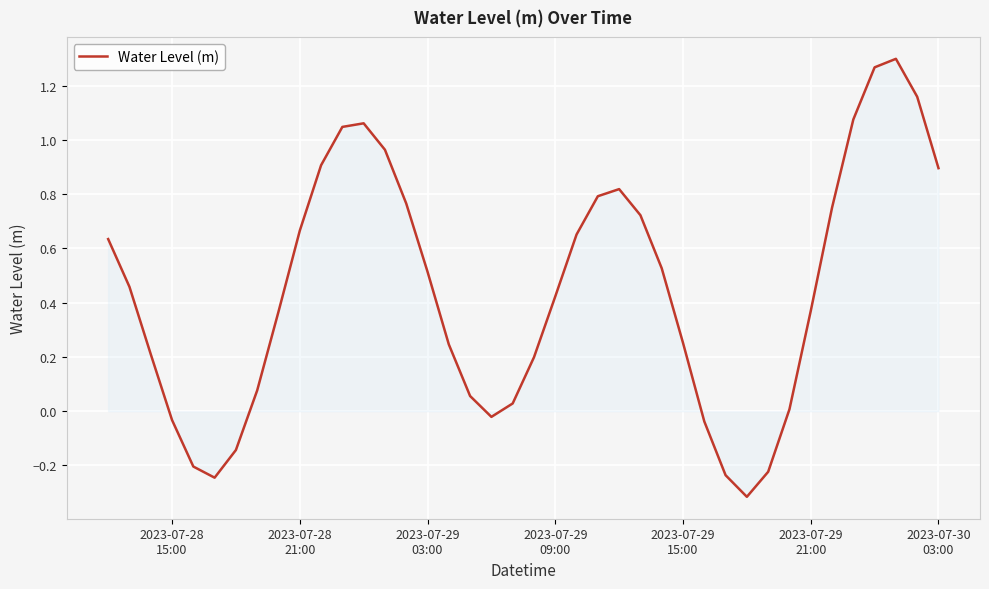

What is the smallest value displayed?

-0.3